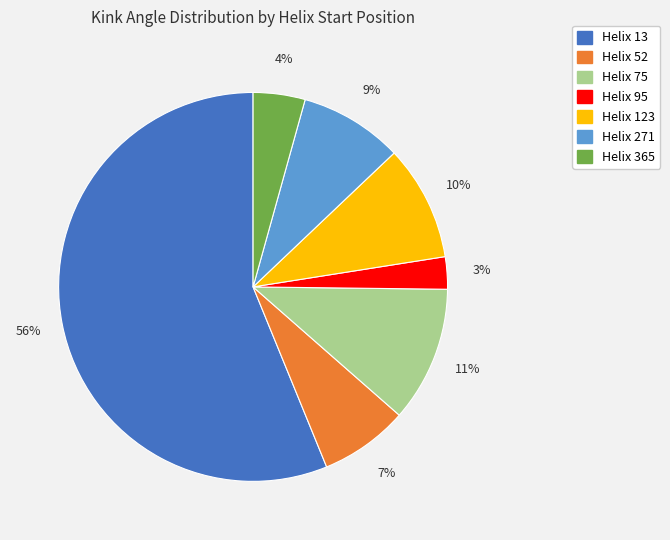

What is the largest slice in the pie chart?

Helix 13